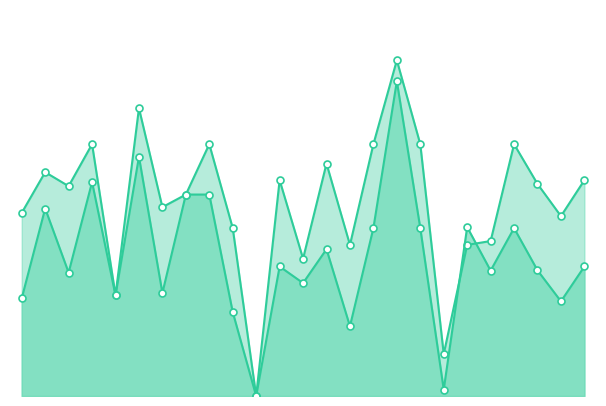

What are all the series names shown in the legend?

accuracy, f1